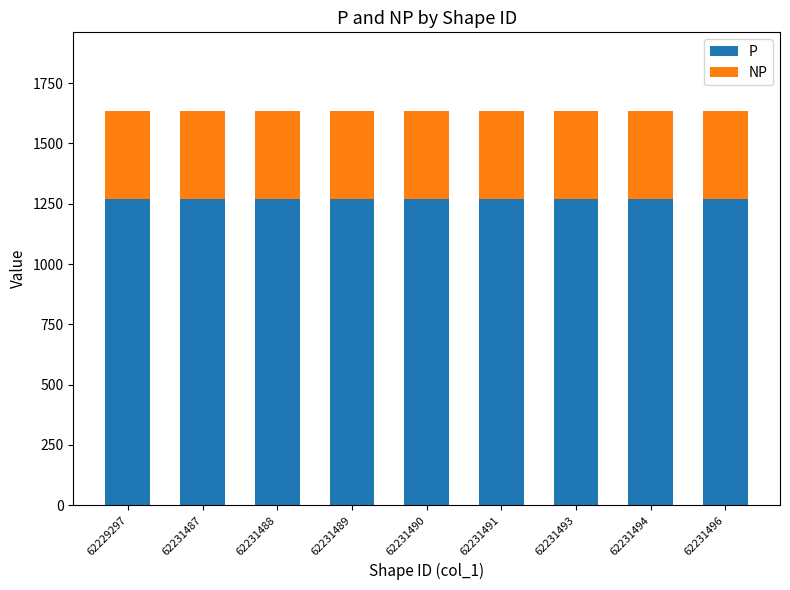

What is the total value across all series at 62231494?

1634